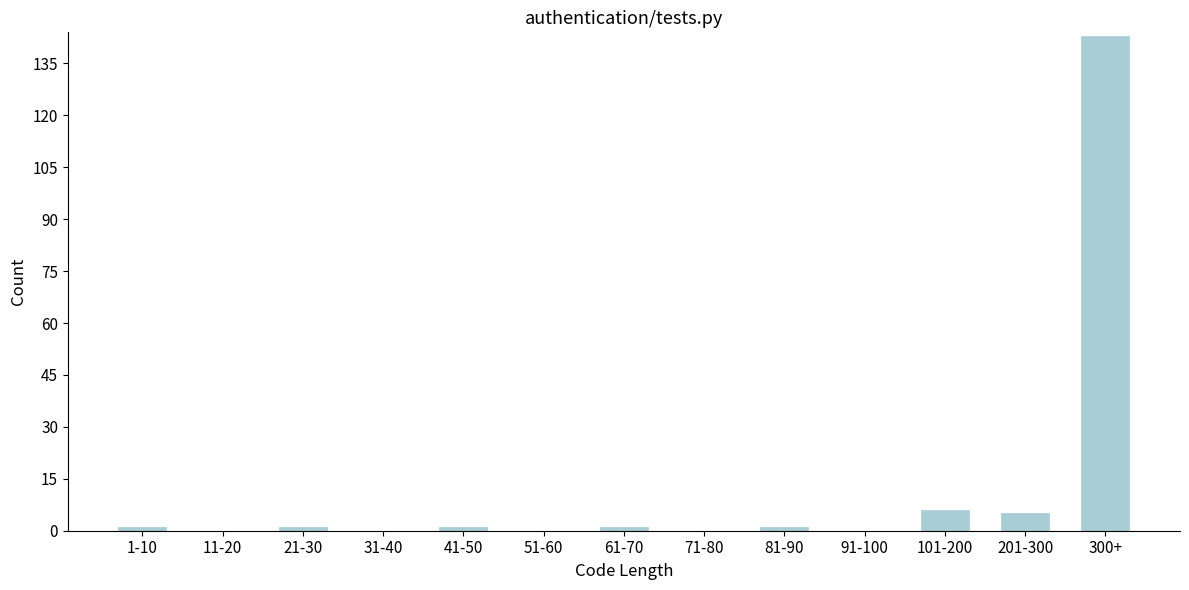

Reading right to left, what are all the values shown in this chart?

300+=143	201-300=5	101-200=6	91-100=0	81-90=1	71-80=0	61-70=1	51-60=0	41-50=1	31-40=0	21-30=1	11-20=0	1-10=1